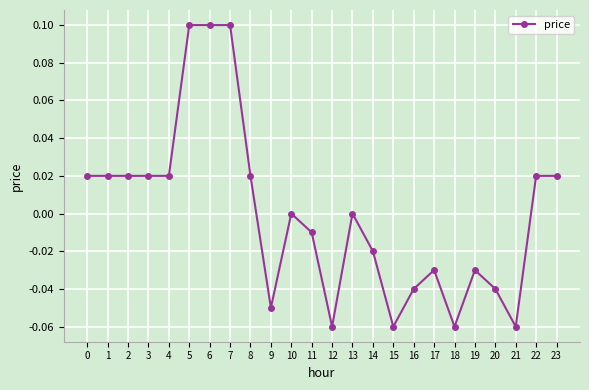

The value at 7 is 0.2. True or false?

False